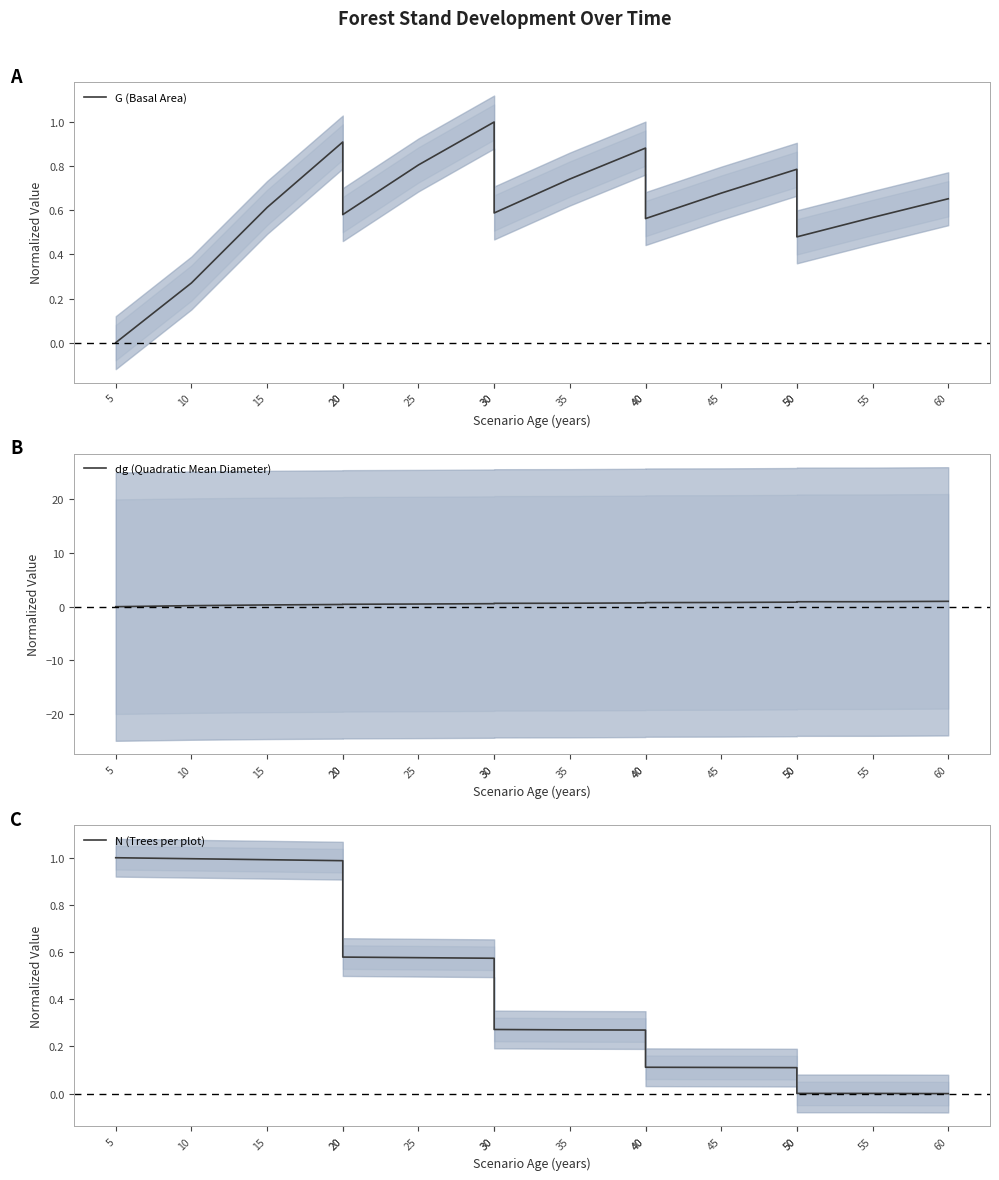

Is this an area chart (filled region under the line)?

No